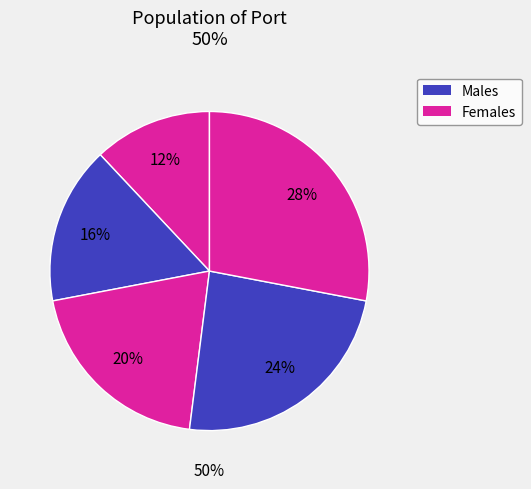

Does 3 account for over 50% of the chart?

No